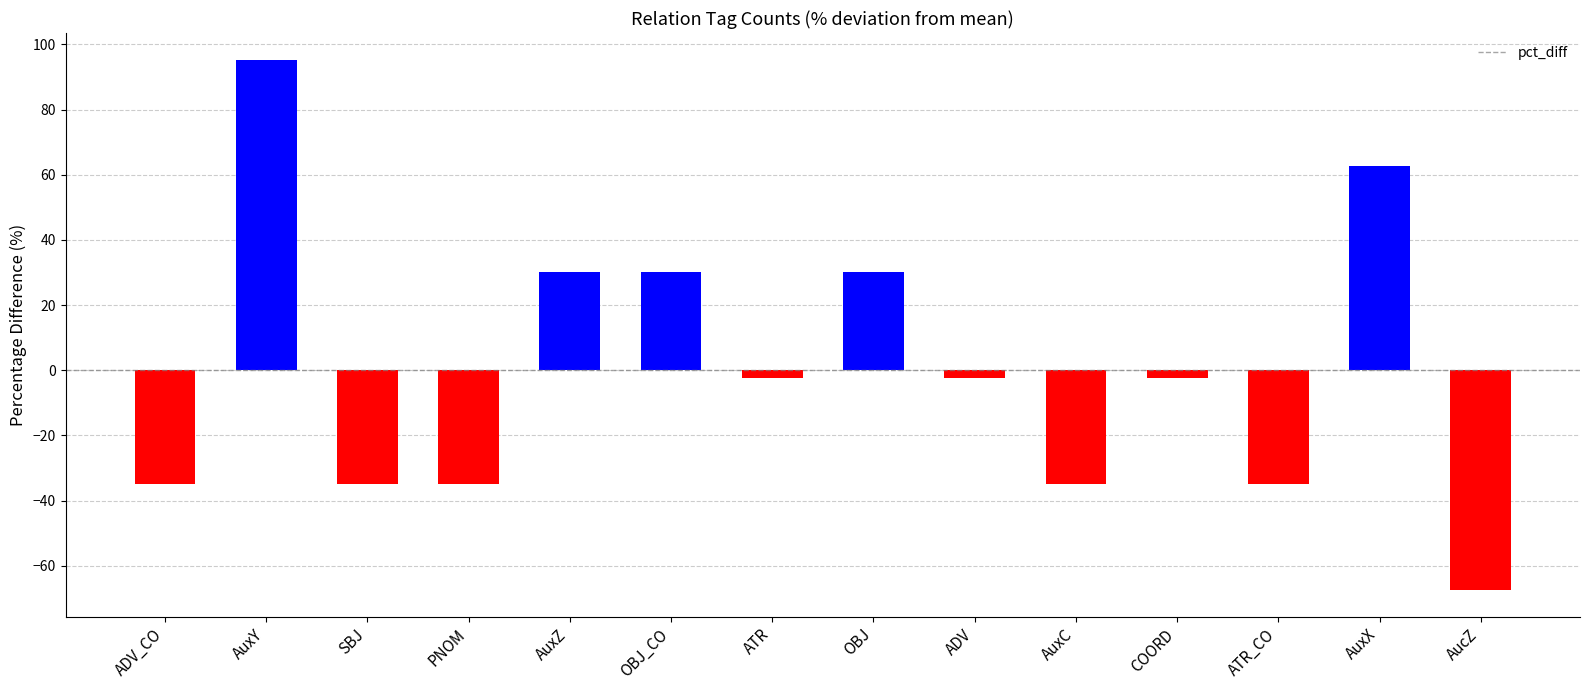

True or false: the data shows -19.6 at SBJ.

False